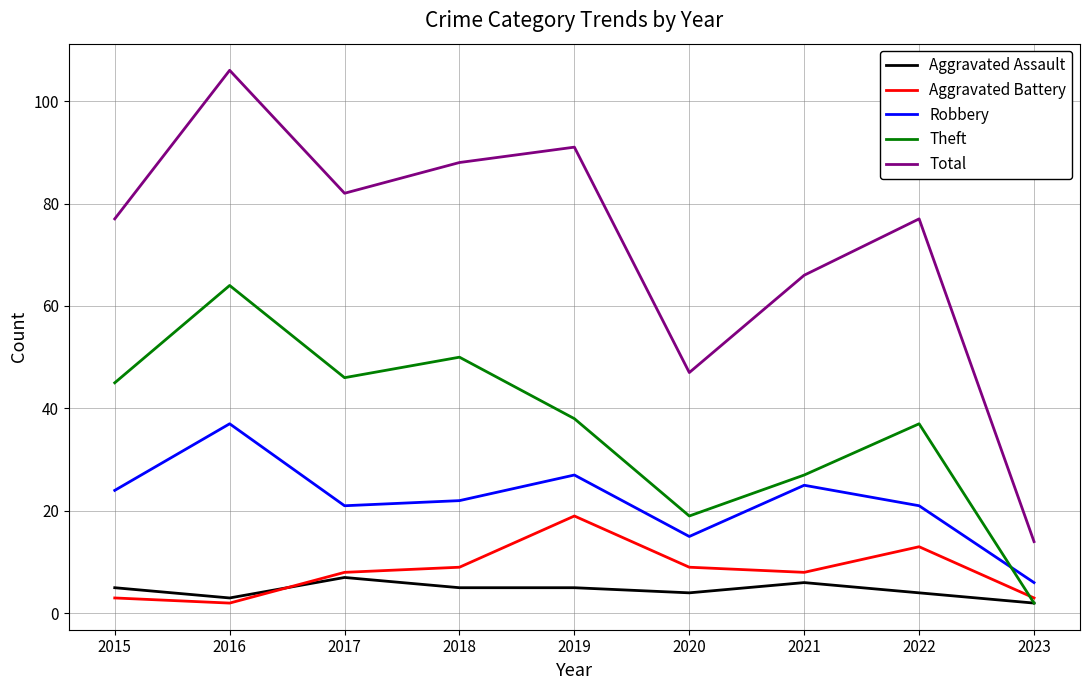

Reading right to left, extract all data points from this chart.

Aggravated Assault: 2	4	6	4	5	5	7	3	5
Aggravated Battery: 3	13	8	9	19	9	8	2	3
Robbery: 6	21	25	15	27	22	21	37	24
Theft: 2	37	27	19	38	50	46	64	45
Total: 14	77	66	47	91	88	82	106	77